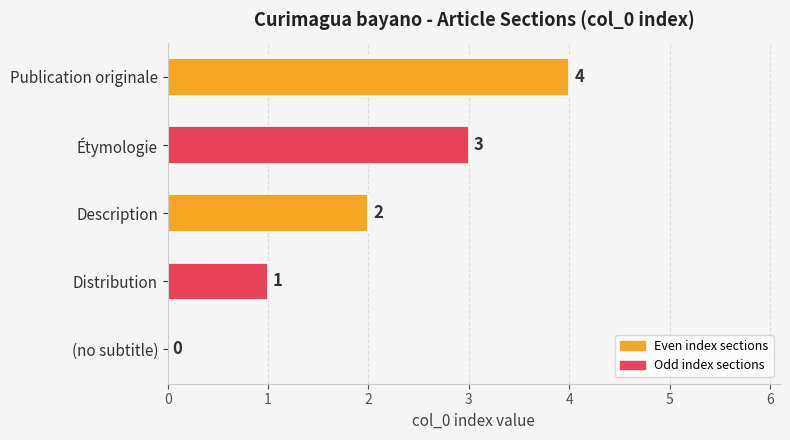

Between Description and Publication originale, which is larger?

Publication originale